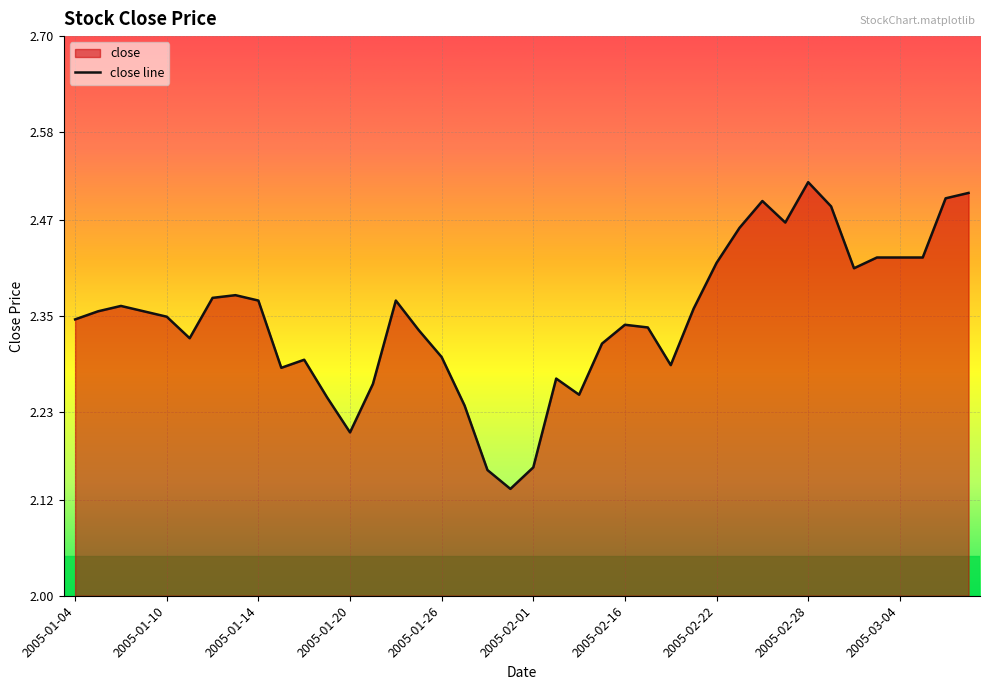

What is the value of the 11th point from the left?

2.3